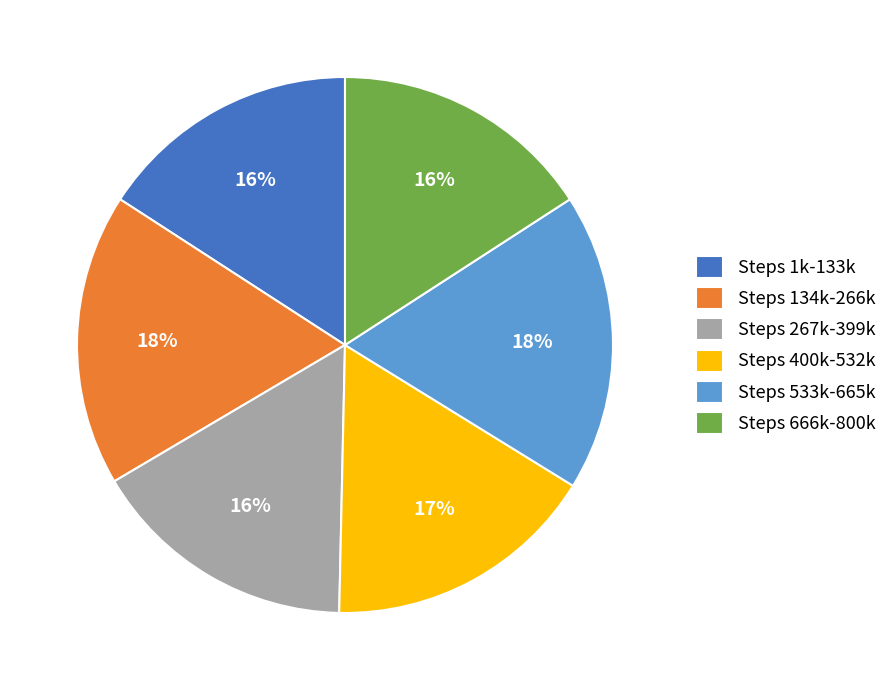

Does Steps 134k-266k account for over 50% of the chart?

No